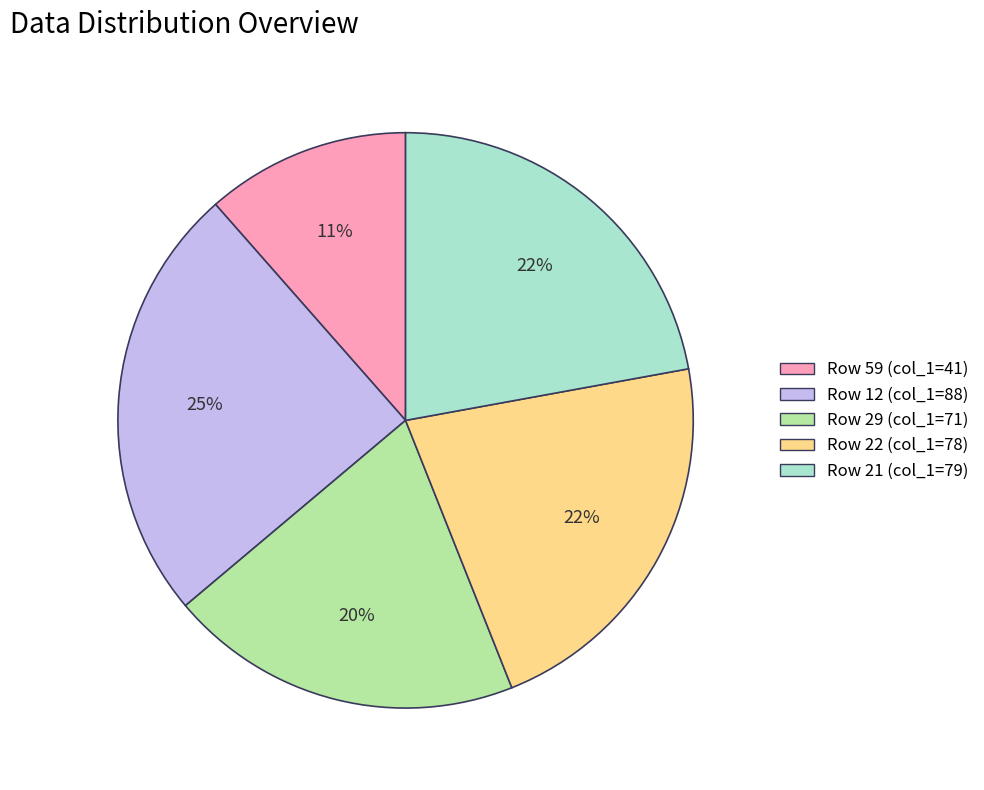

Is it true that Row 21 (col_1=79) is 16% of the pie?

False